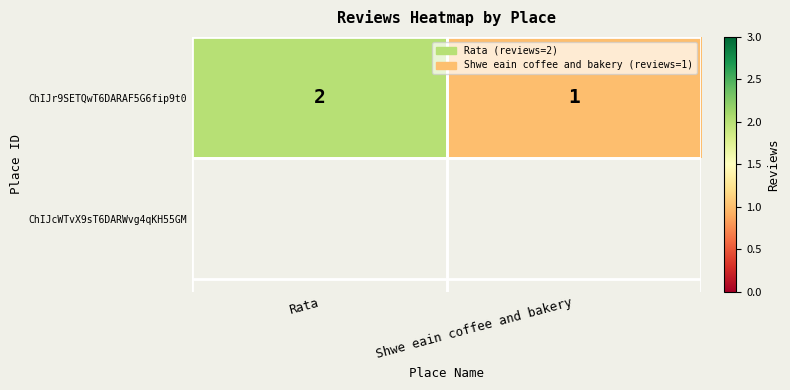

What is the average value?

2